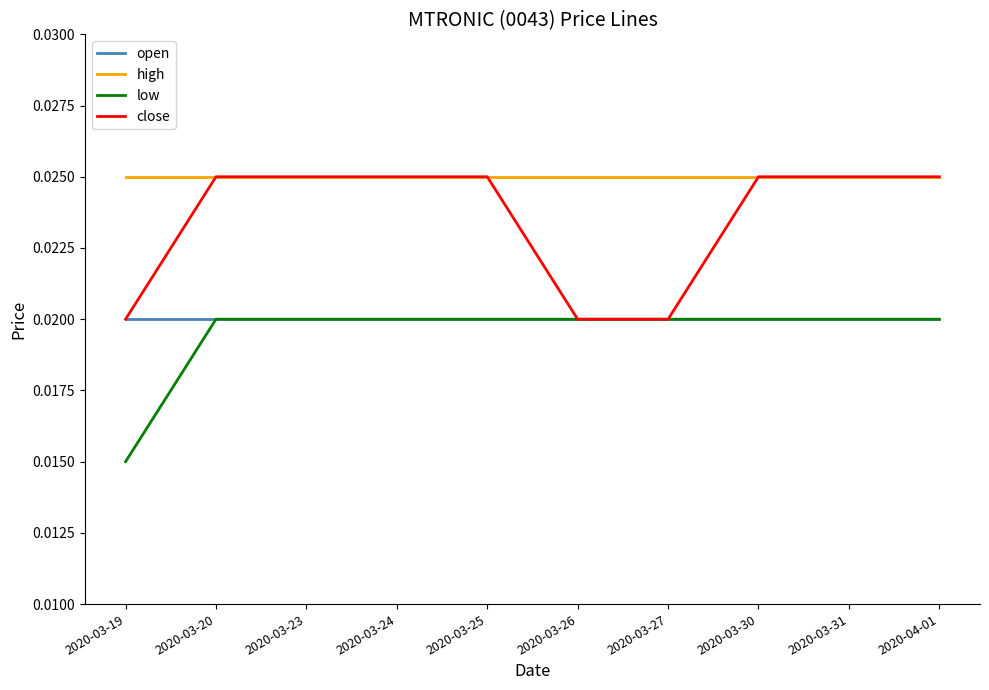

True or false: high and open cross at least once.

False